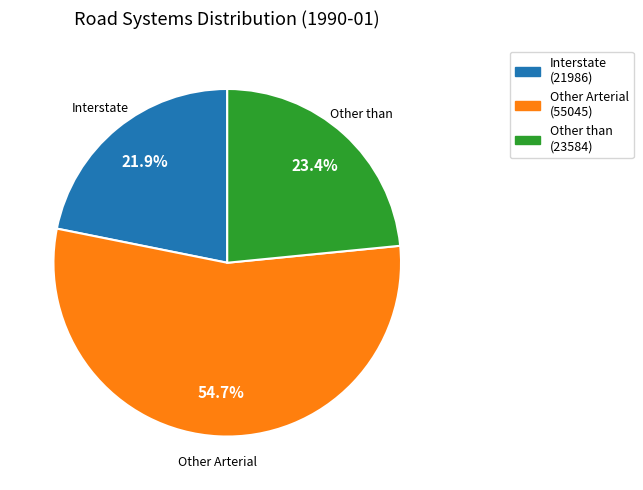

Rank the categories by value from highest to lowest.

Other Arterial, Other than, Interstate